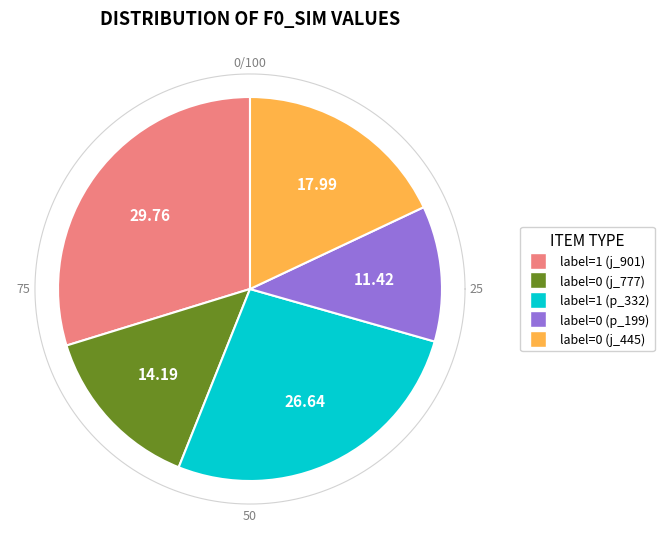

What is the smallest slice in the pie chart?

label=0 (p_199)